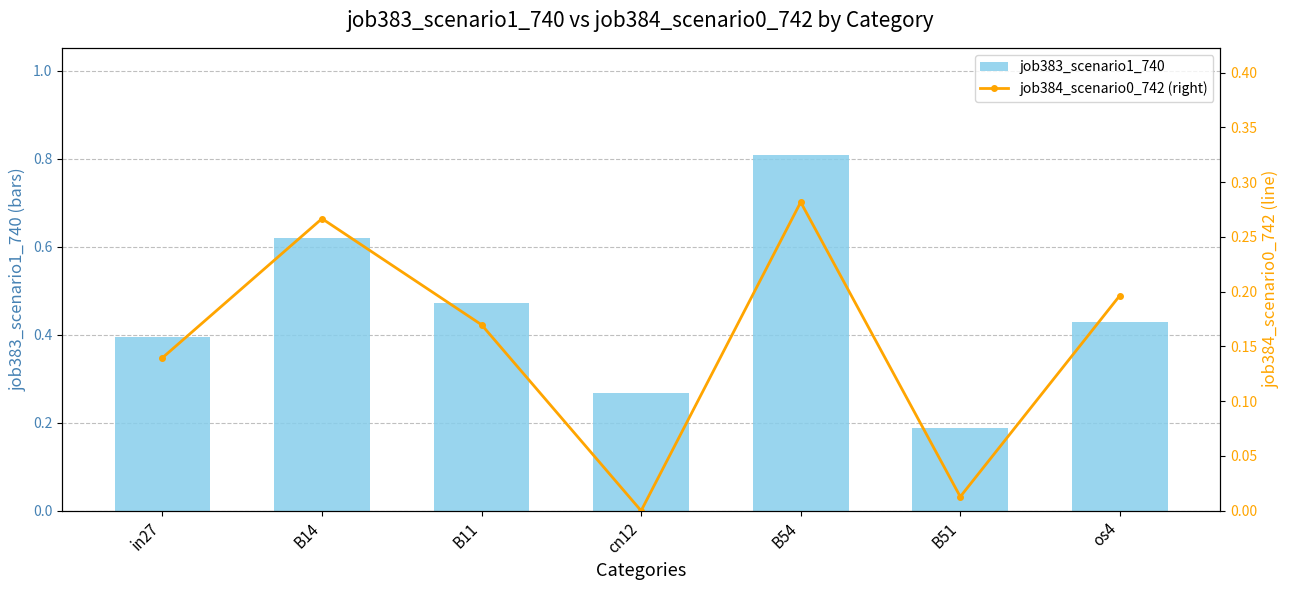

Rank the categories by job384_scenario0_742 (right) value from lowest to highest.

cn12, B51, in27, B11, os4, B14, B54